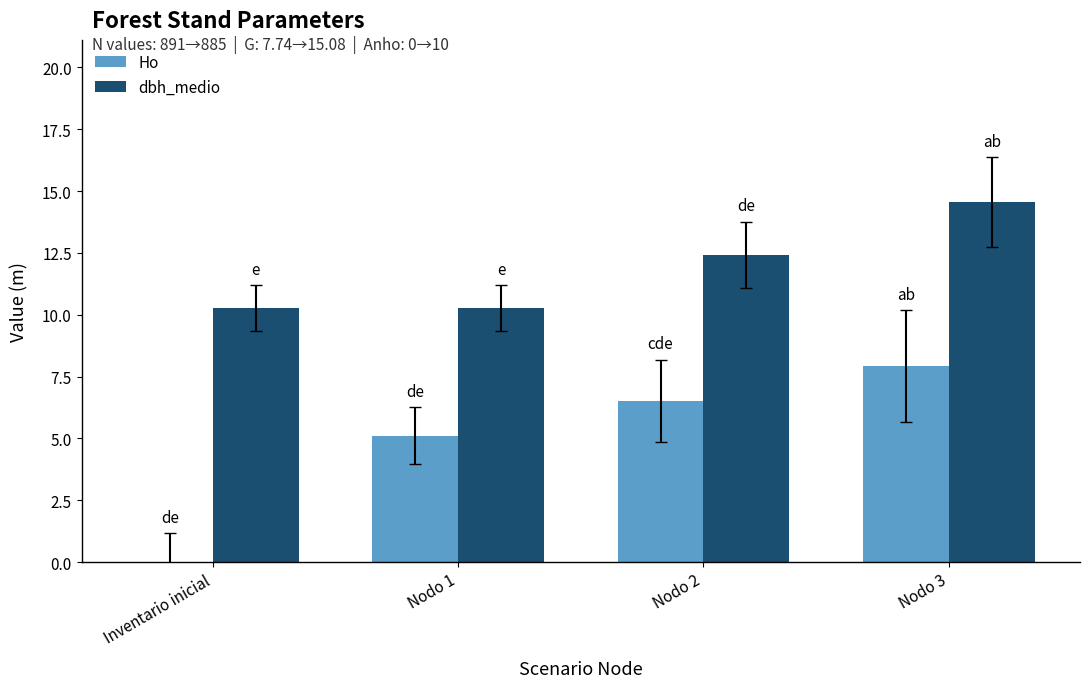

What is the sum of the Ho values at Nodo 1 and Nodo 3?

13.0